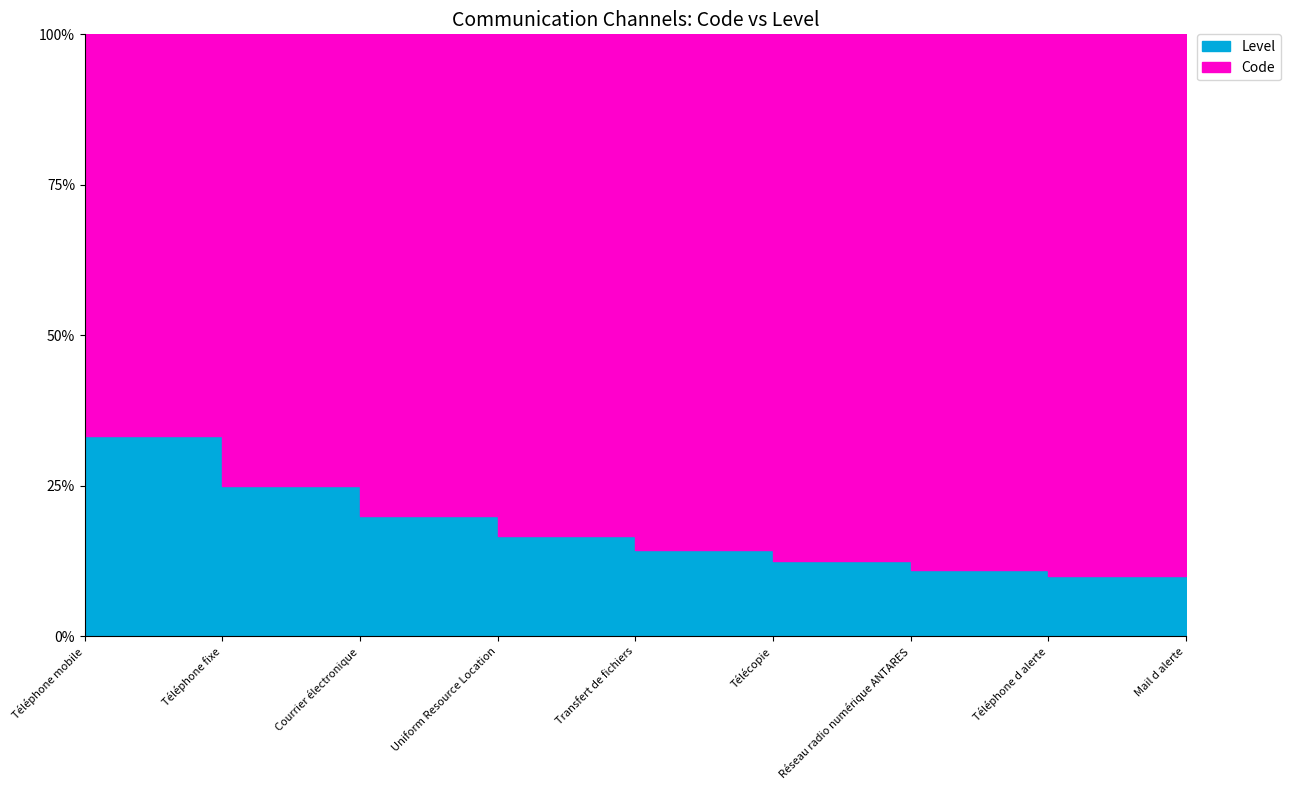

True or false: Code and Level cross at least once.

False